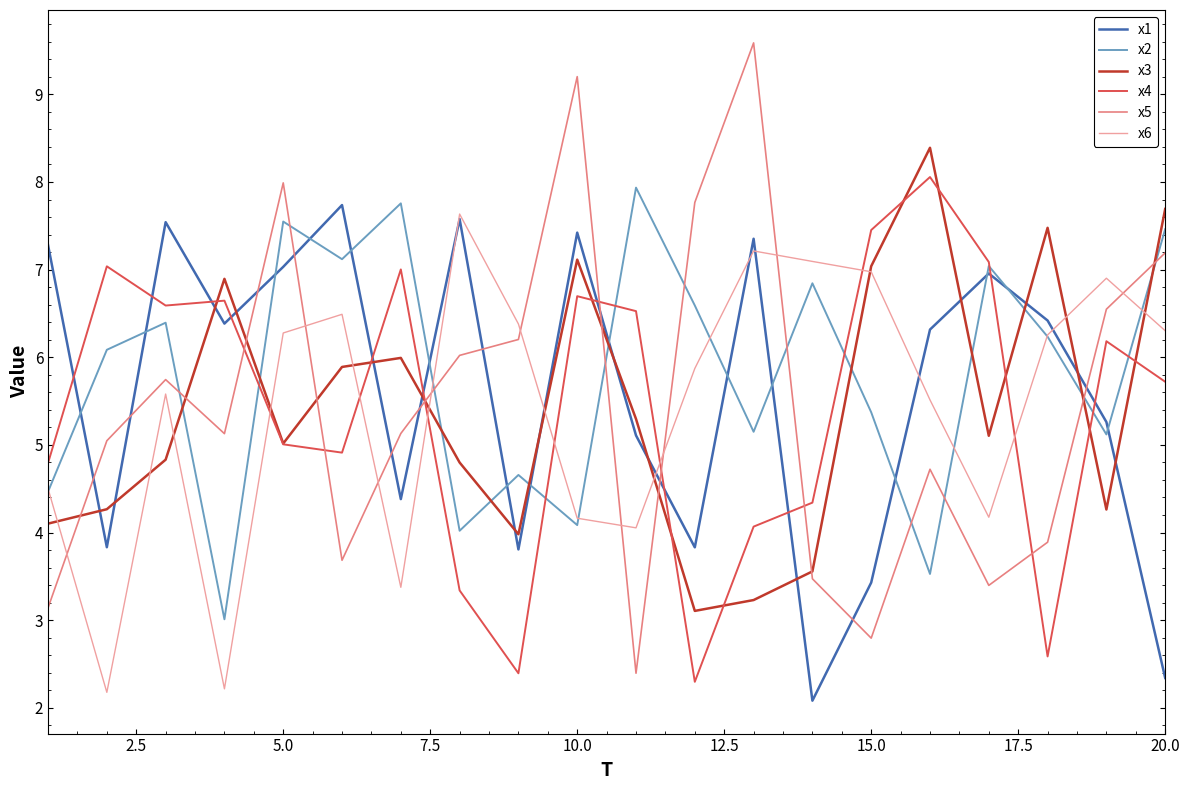

What is the maximum value for x2?

7.9